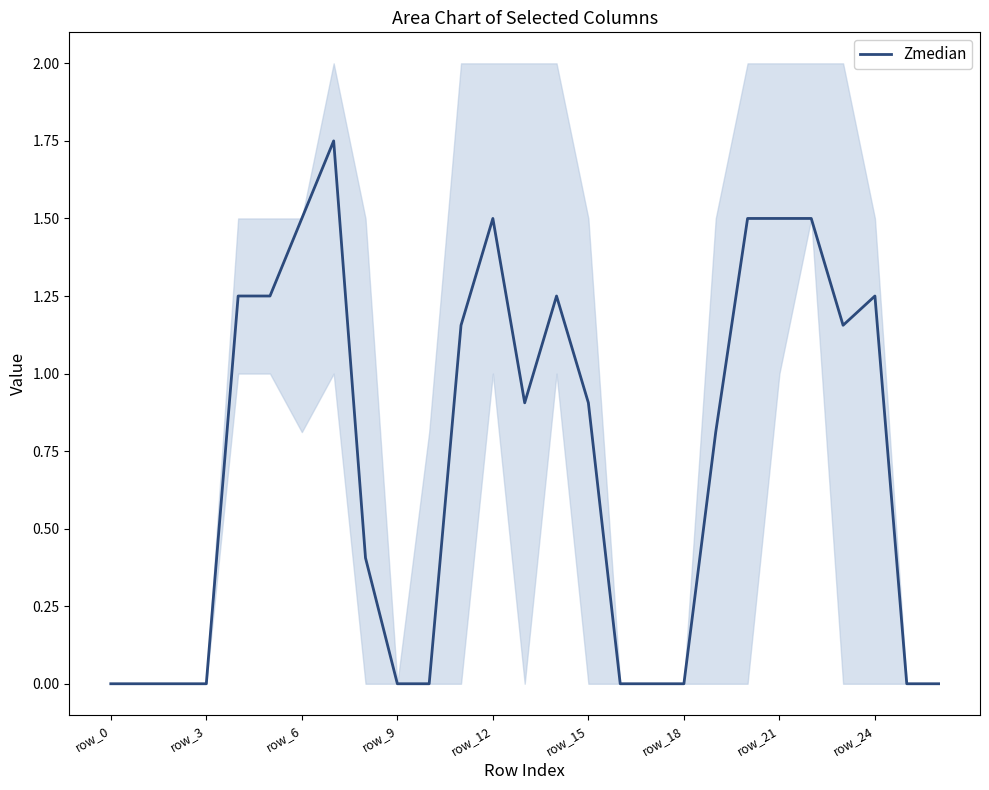

What position from the right is 20?

7